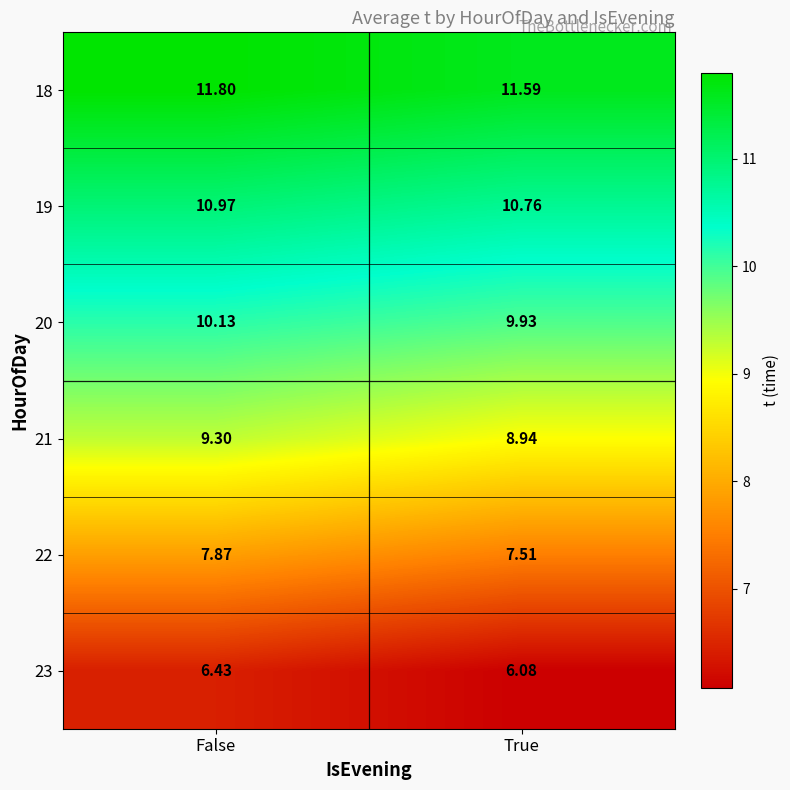

Which label corresponds to the smallest value in the chart?

True